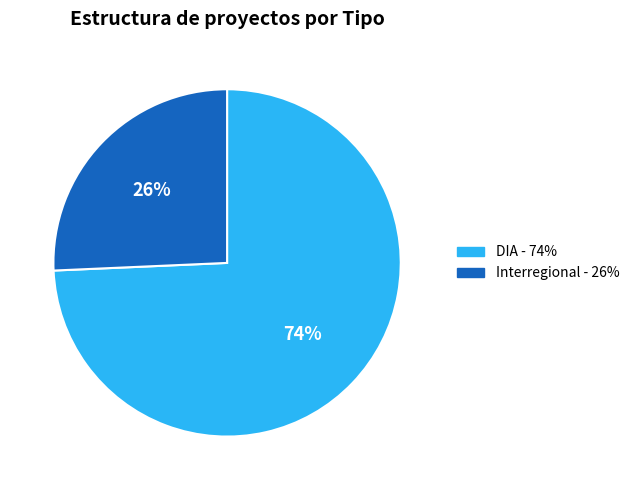

Count the number of slices in the pie.

2